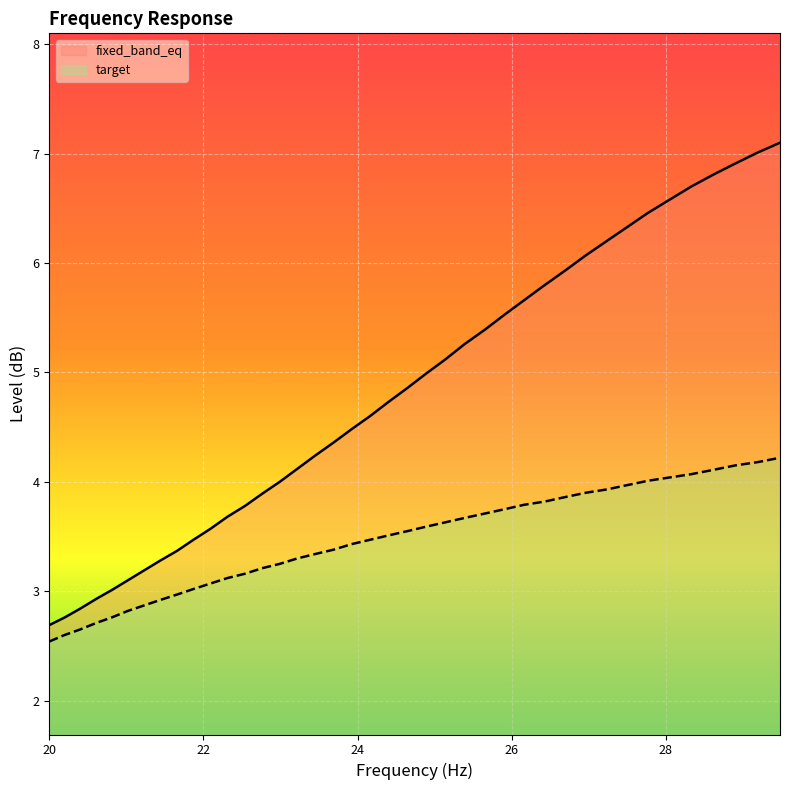

What is the difference between the maximum and minimum values in the fixed_band_eq series?

4.4